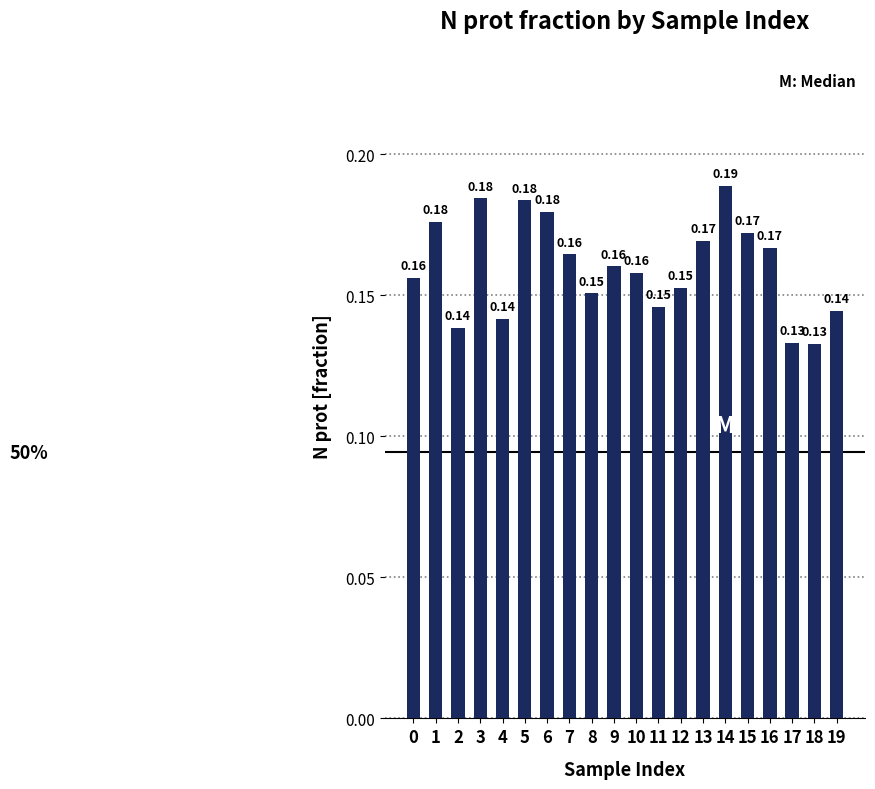

The chart shows a value of 0.3 at 14. True or false?

False